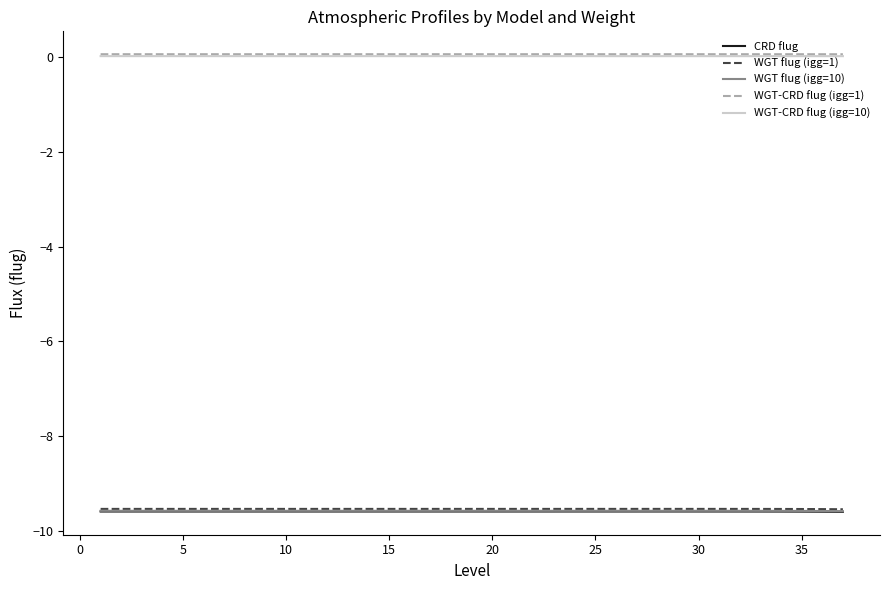

True or false: CRD flug and WGT-CRD flug (igg=1) cross at least once.

False